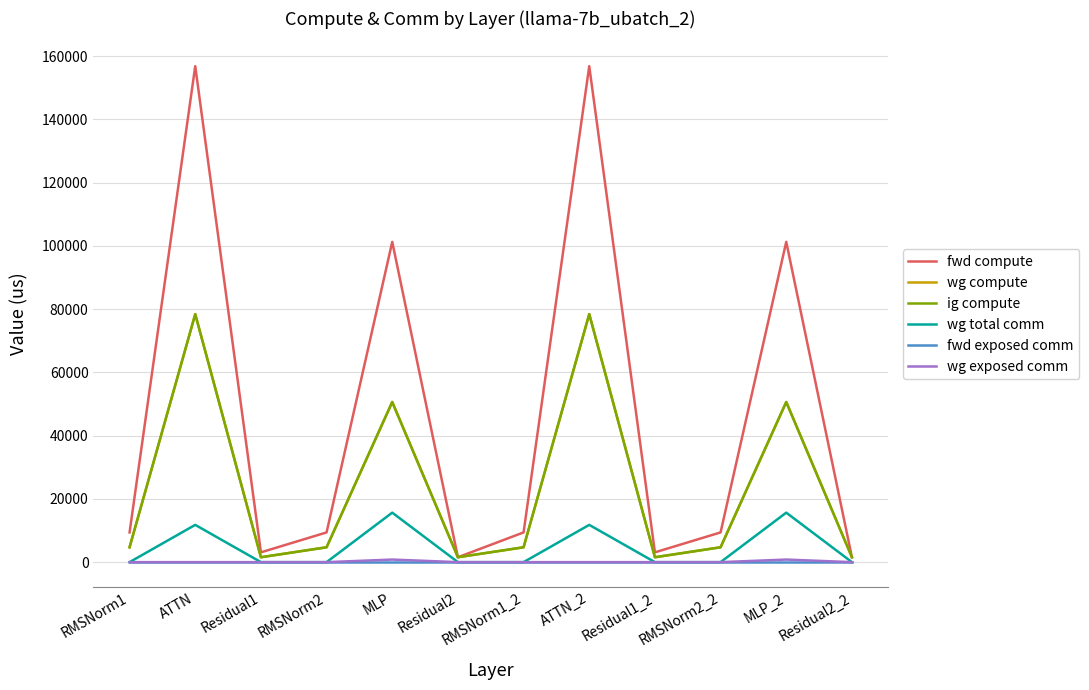

True or false: wg total comm has more than 2 interior local peaks.

True